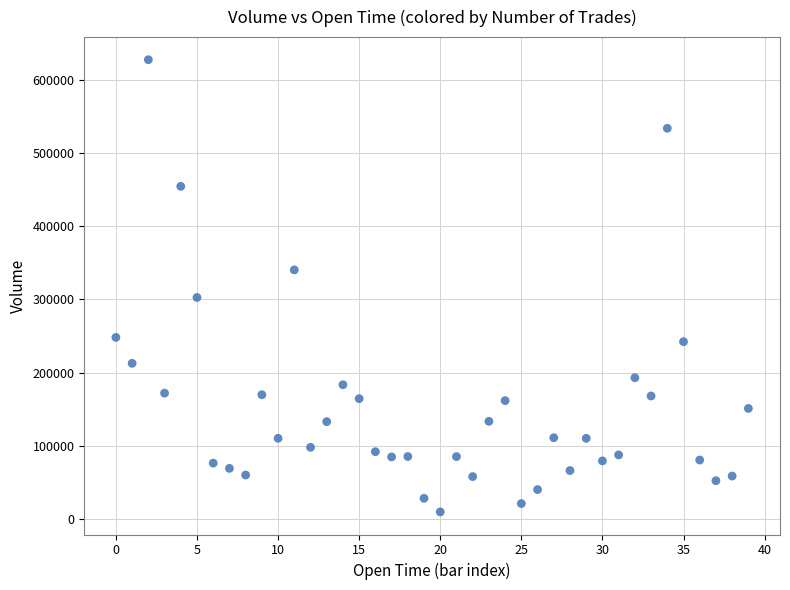

What is the range of Y values (max minus min)?

617976